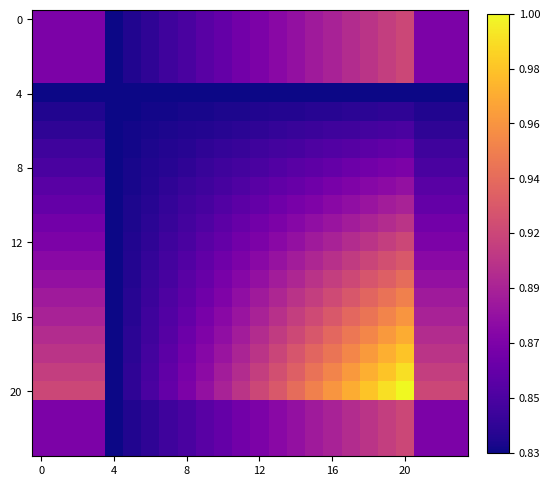

Which series has the largest range (max minus min)?

20